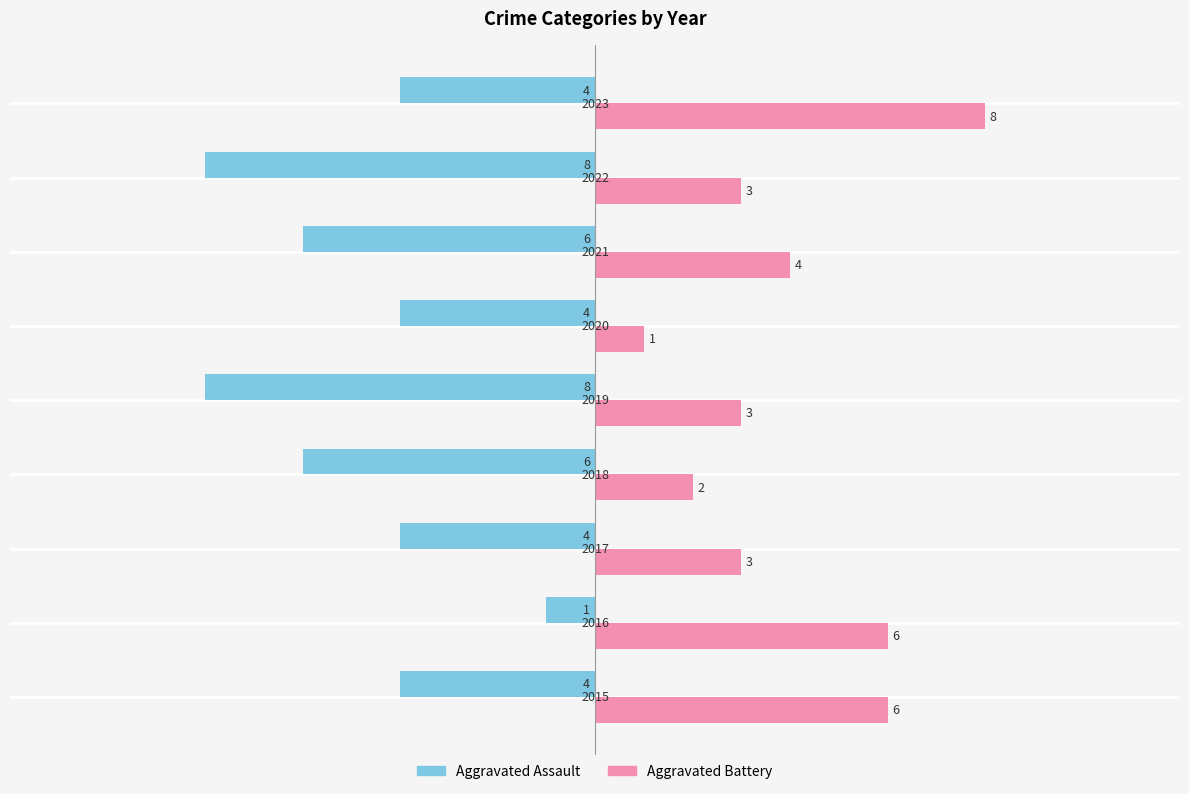

What is the maximum value for Aggravated Battery?

8